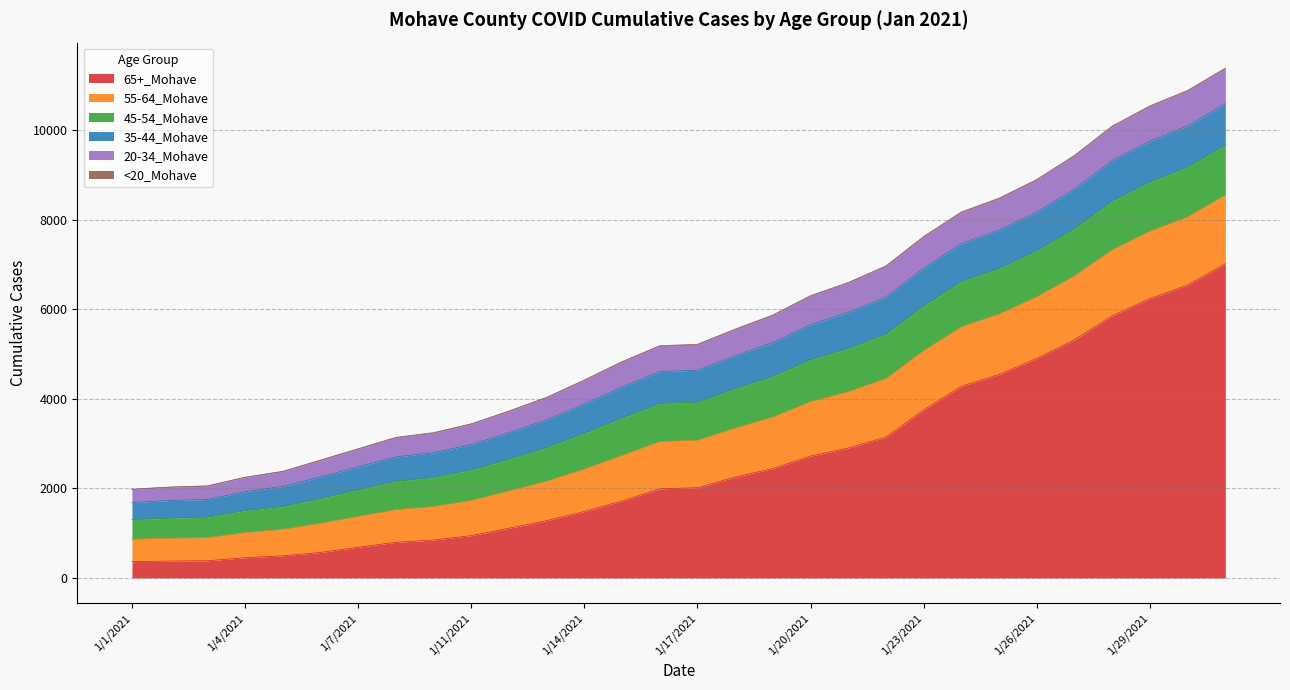

Does the chart display data point markers on the line(s)?

No